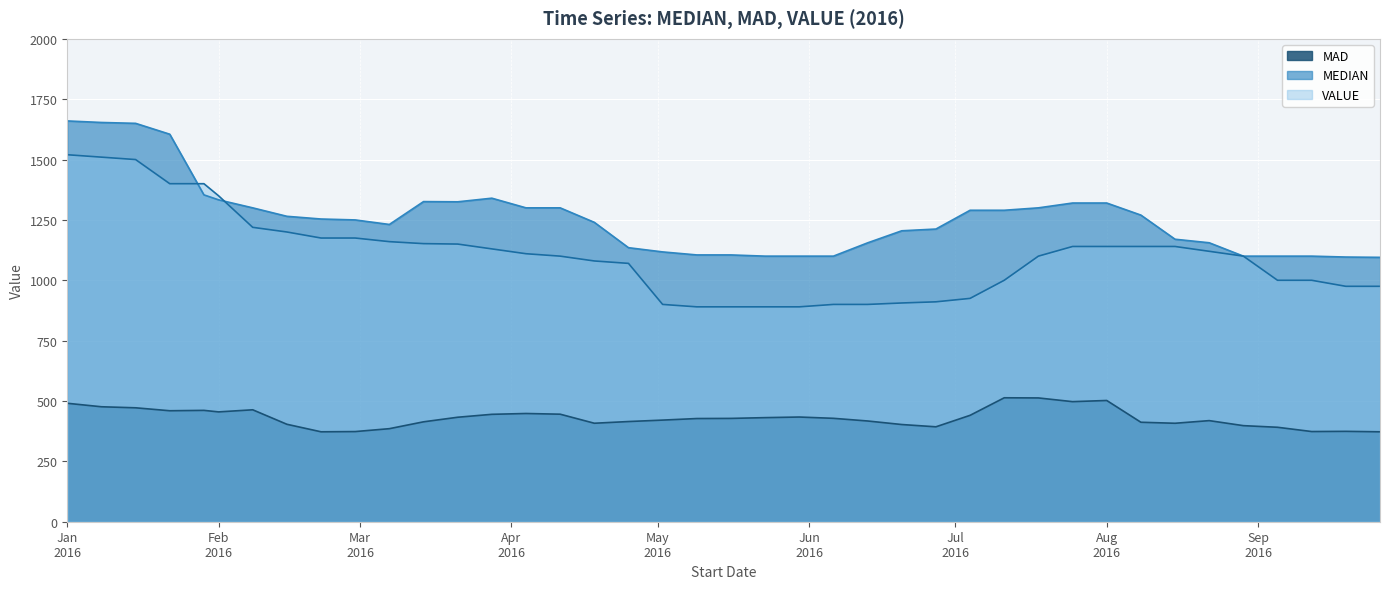

Which series has the largest total across all categories?

MEDIAN